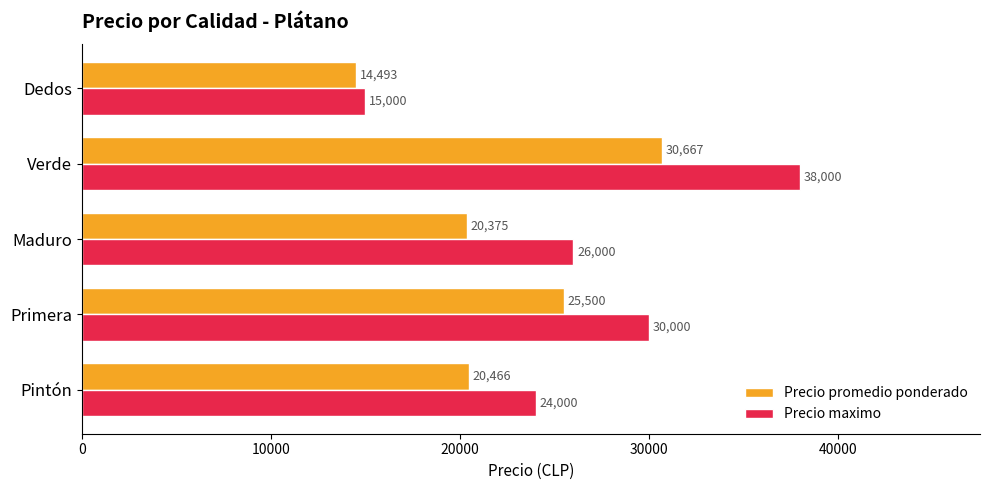

Which category has the highest value across all series?

Verde